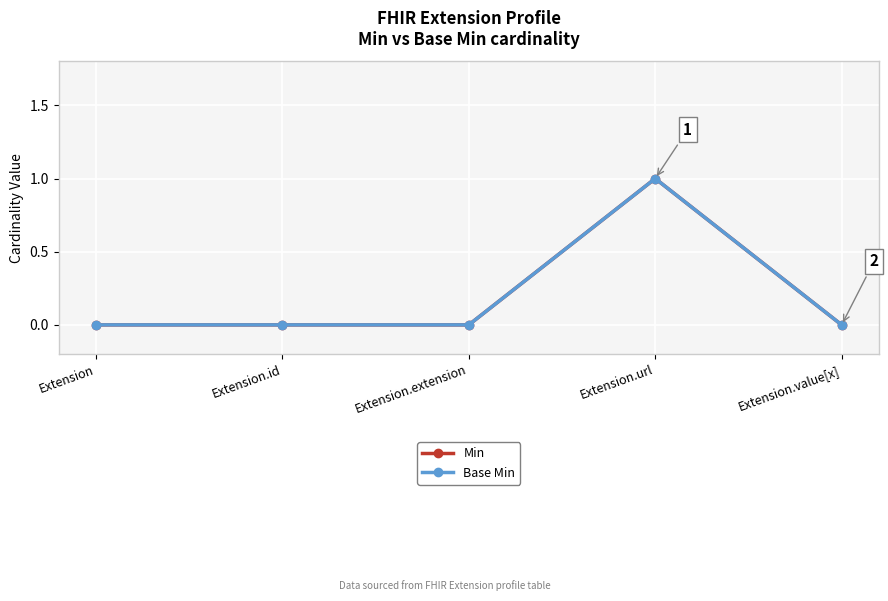

At Extension.url, list the series in order from largest to smallest.

Min, Base Min